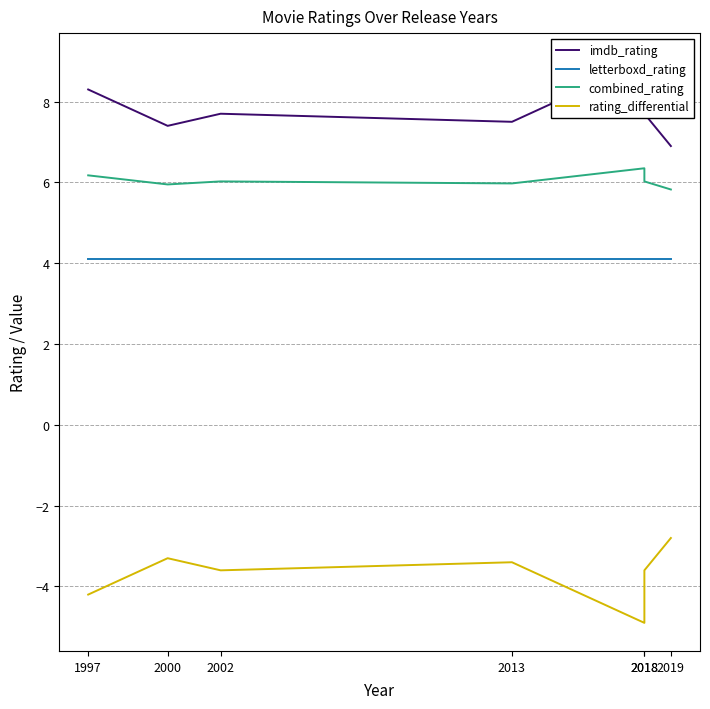

What is the value of the combined_rating point at the 4th from the left?

6.0